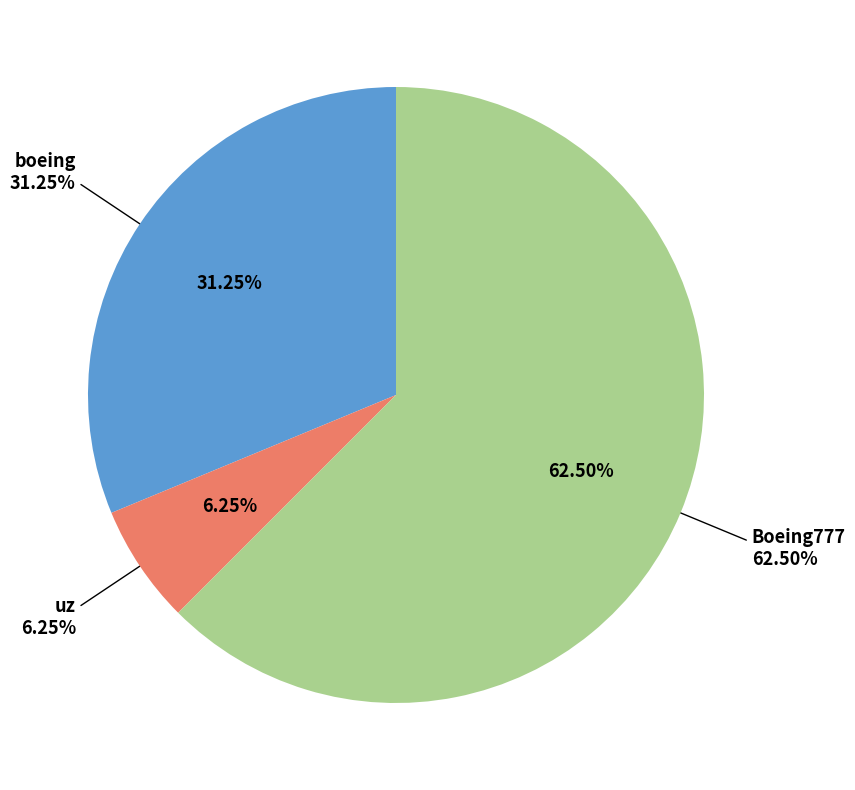

What is the majority slice?

Boeing777